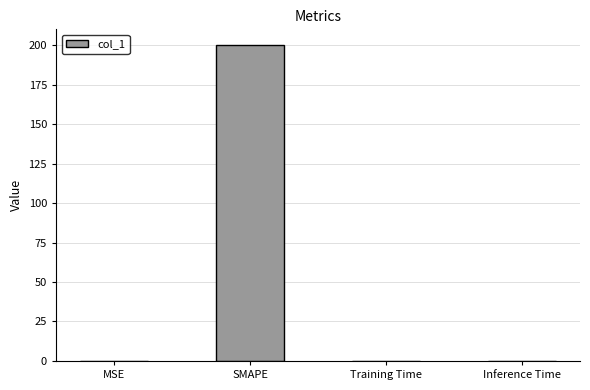

What is the sum of all values?

200.0